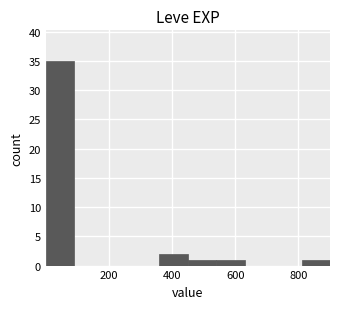

Reading left to right, list every bar in this chart as the range it spans on the x-axis followed by its height. Neither the bar edges nor the heights are printed on the chart, so give them approximately, as read against the axes.

0 to 100: 35
100 to 180: 0
180 to 280: 0
280 to 360: 0
360 to 460: 2
460 to 540: 1
540 to 640: 1
640 to 720: 0
720 to 820: 0
820 to 900: 1